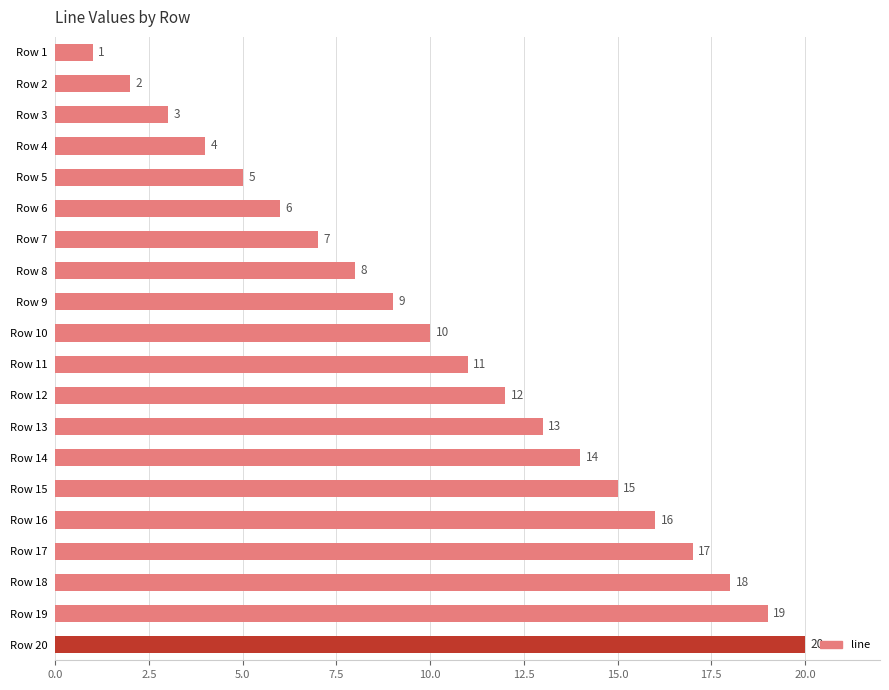

What is the greatest value displayed?

20